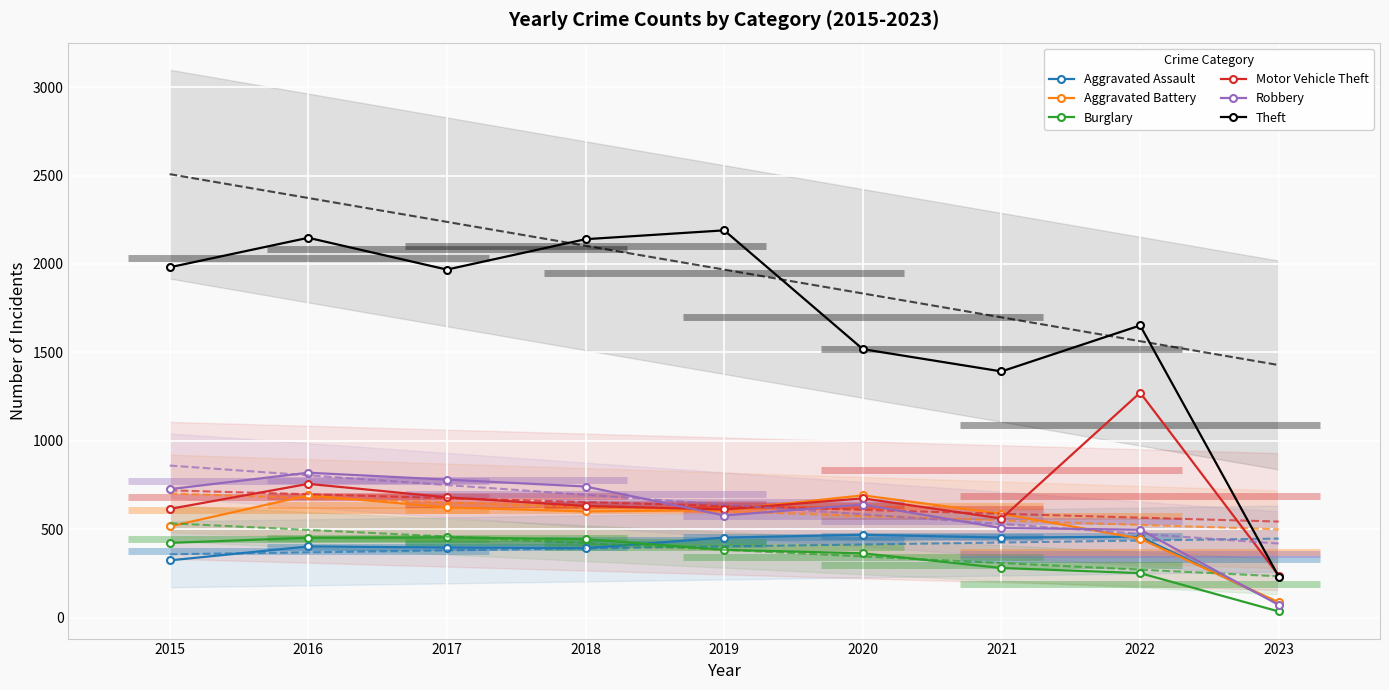

Where is the first local minimum for Aggravated Battery?

2018